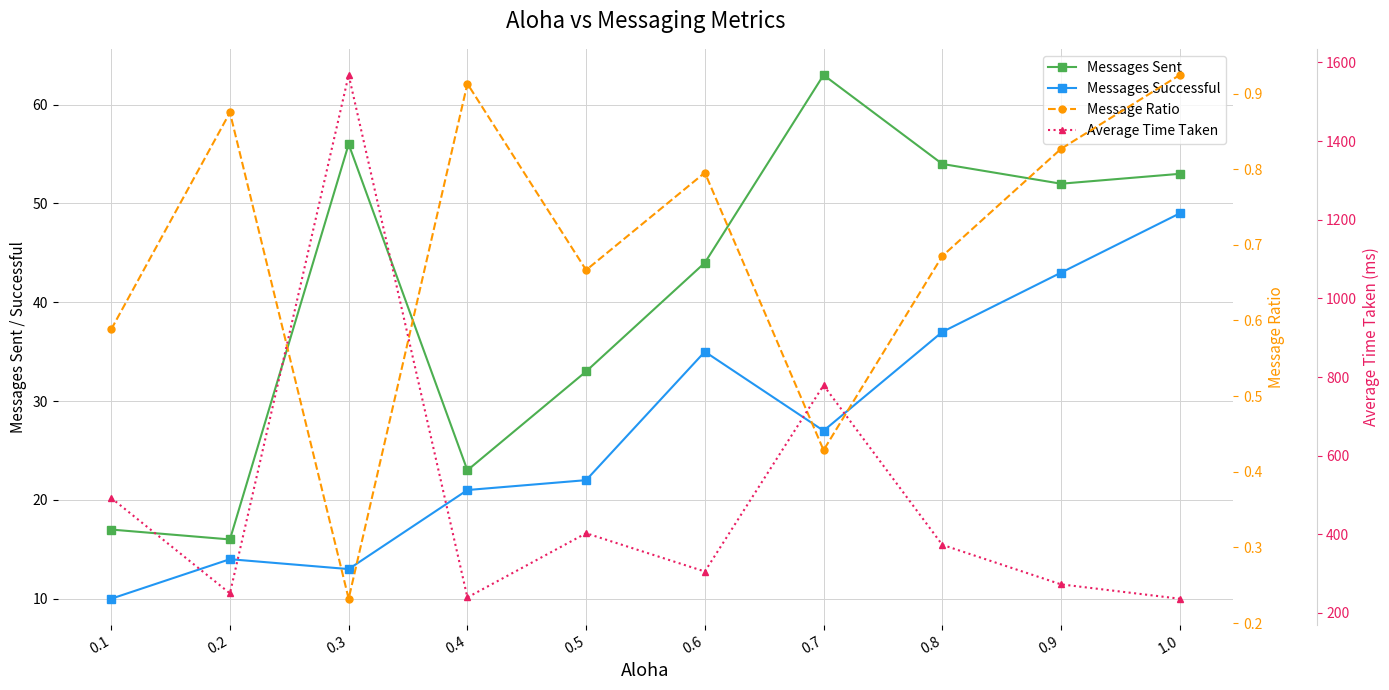

Is the value of Average Time Taken at 0.1 greater than the value of Messages Sent at 0.3?

Yes